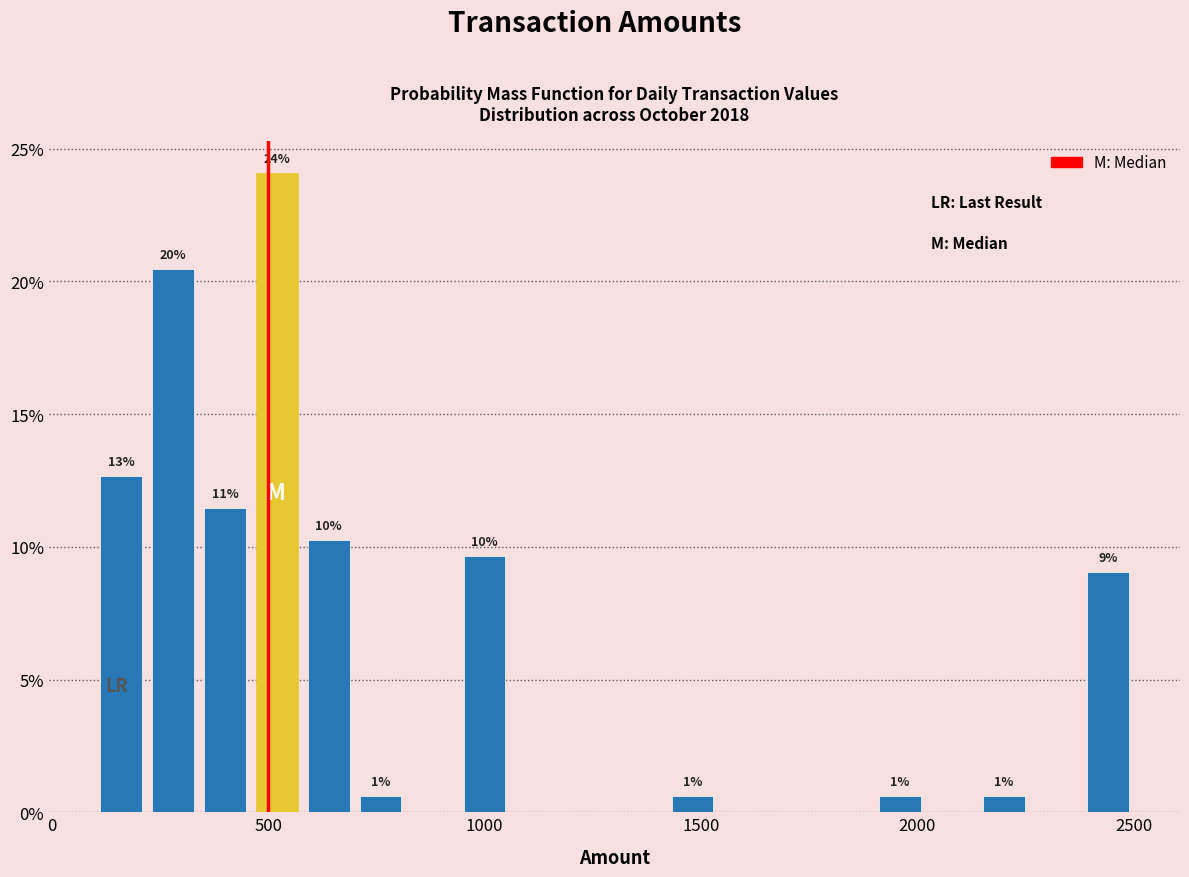

Read against the x-axis, roughly where is the centre of the tallest bar?

500